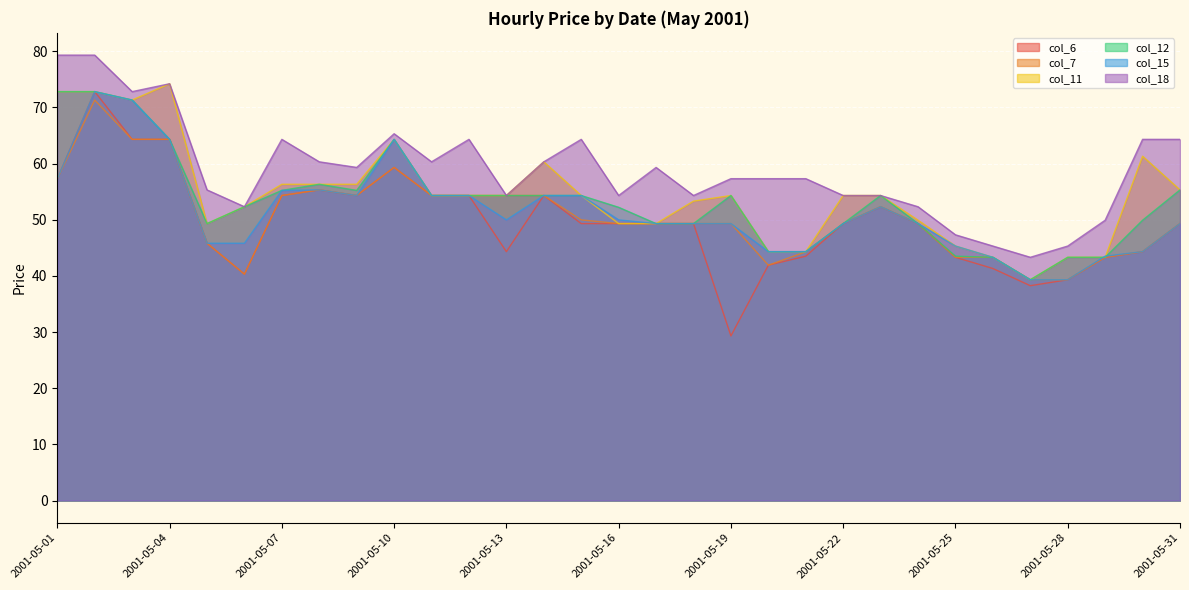

Count the number of data series in this chart.

6